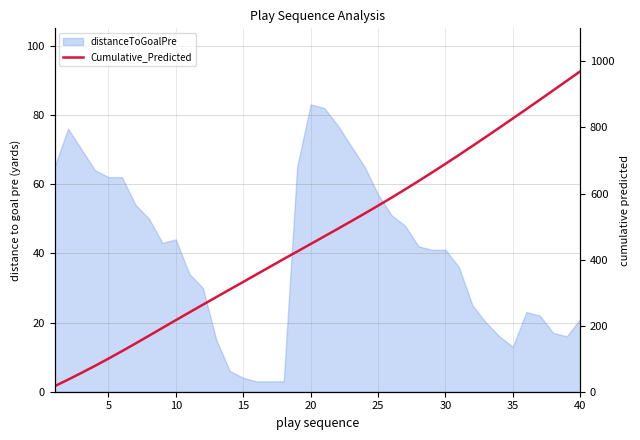

What is the difference between the second highest and minimum values?

924.4